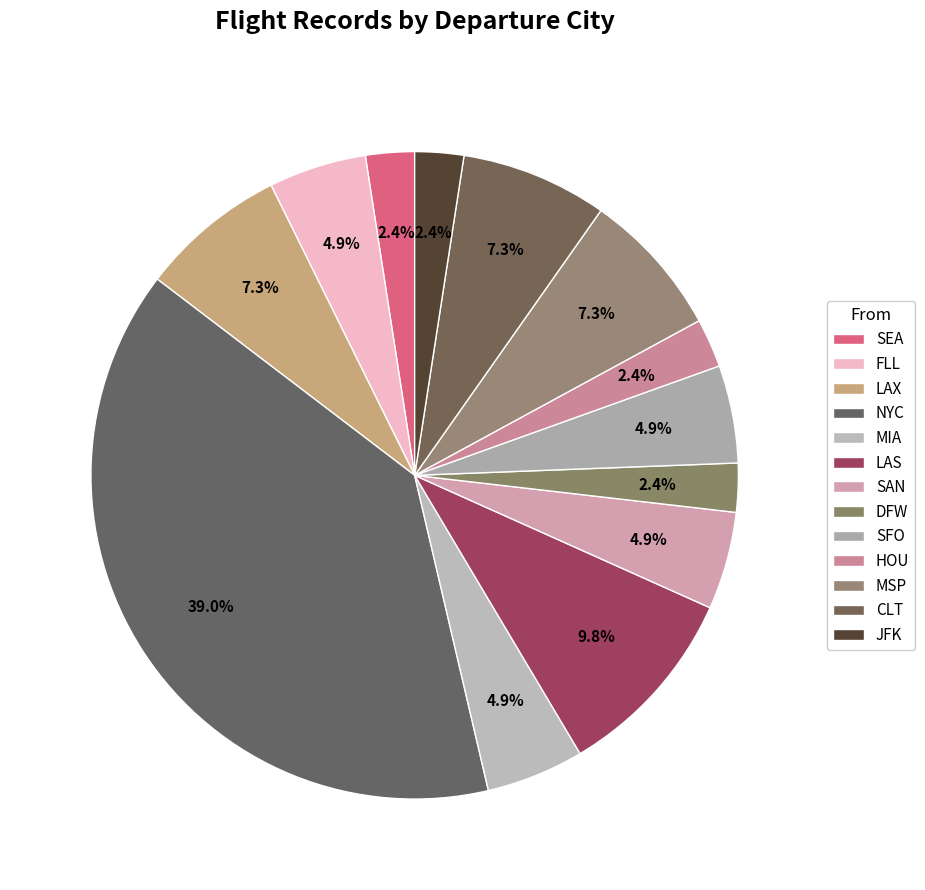

How many slices are in this pie chart?

13